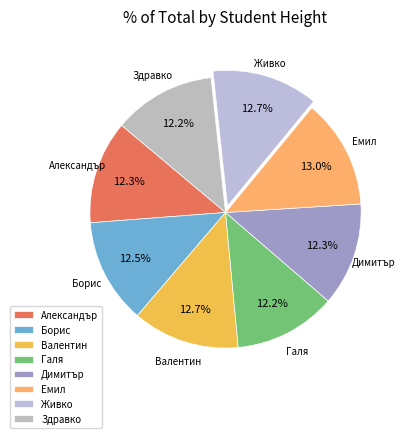

How many segments does this pie chart have?

8